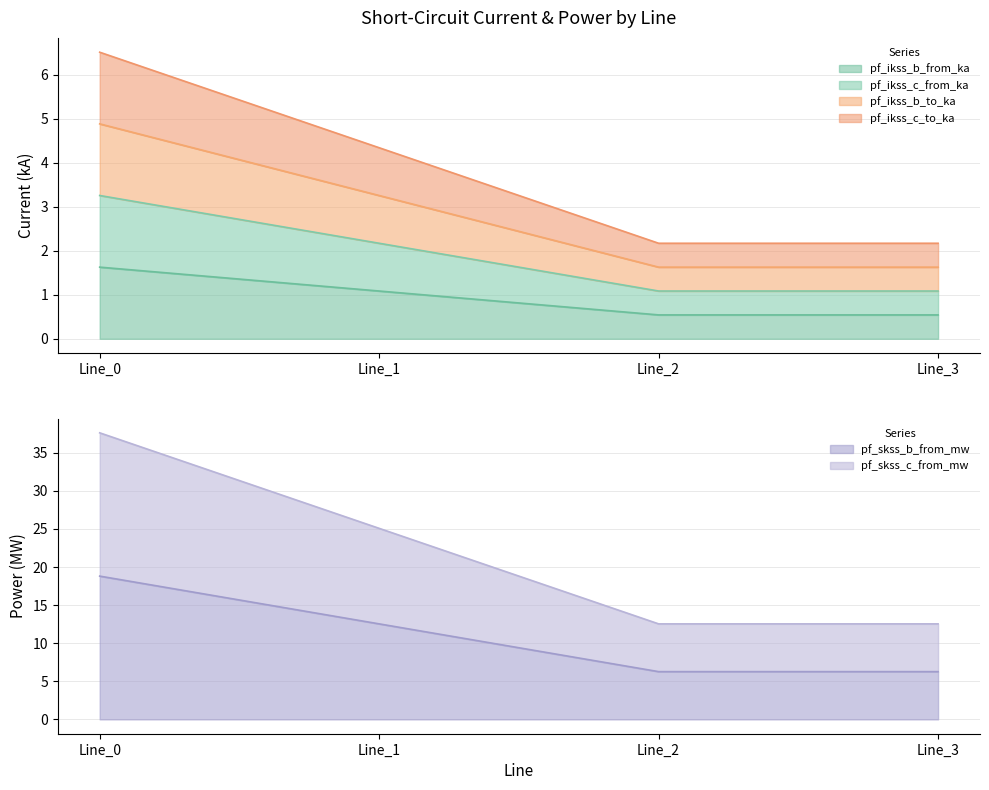

Rank the series by their maximum value, from highest to lowest.

pf_skss_c_from_mw, pf_skss_b_from_mw, pf_ikss_c_to_ka, pf_ikss_c_from_ka, pf_ikss_b_to_ka, pf_ikss_b_from_ka